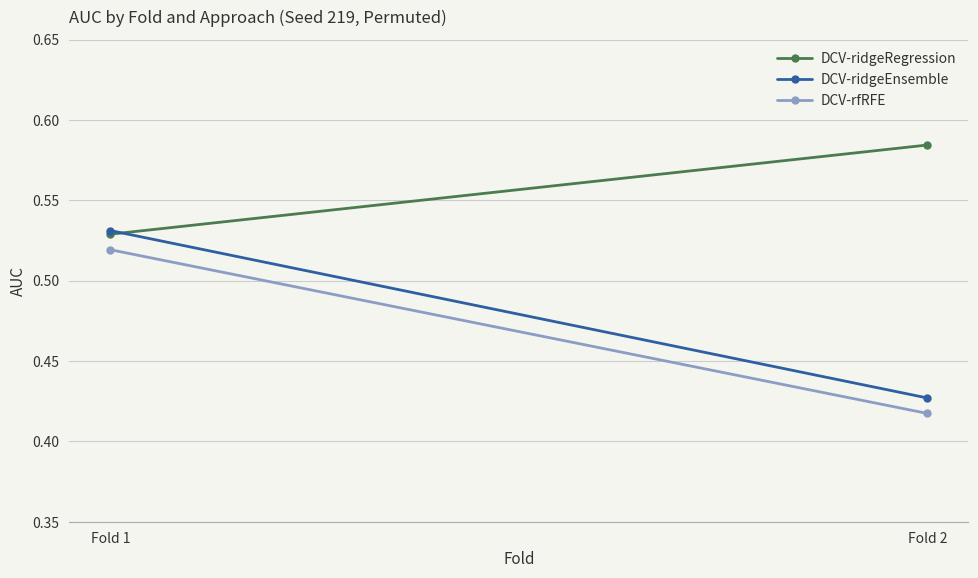

Which series has the largest range (max minus min)?

DCV-ridgeEnsemble